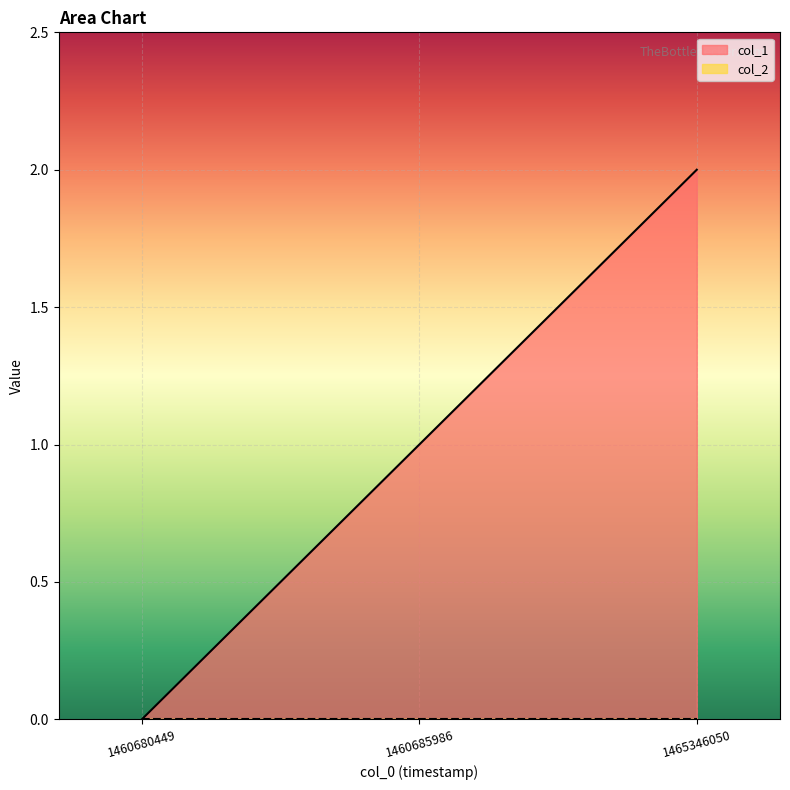

Where is the data nearest to the value 1?

1460685986